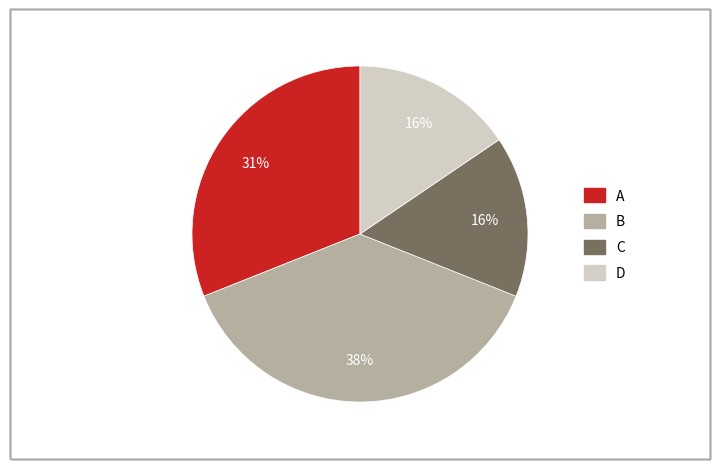

Does A represent more than half of the total?

No